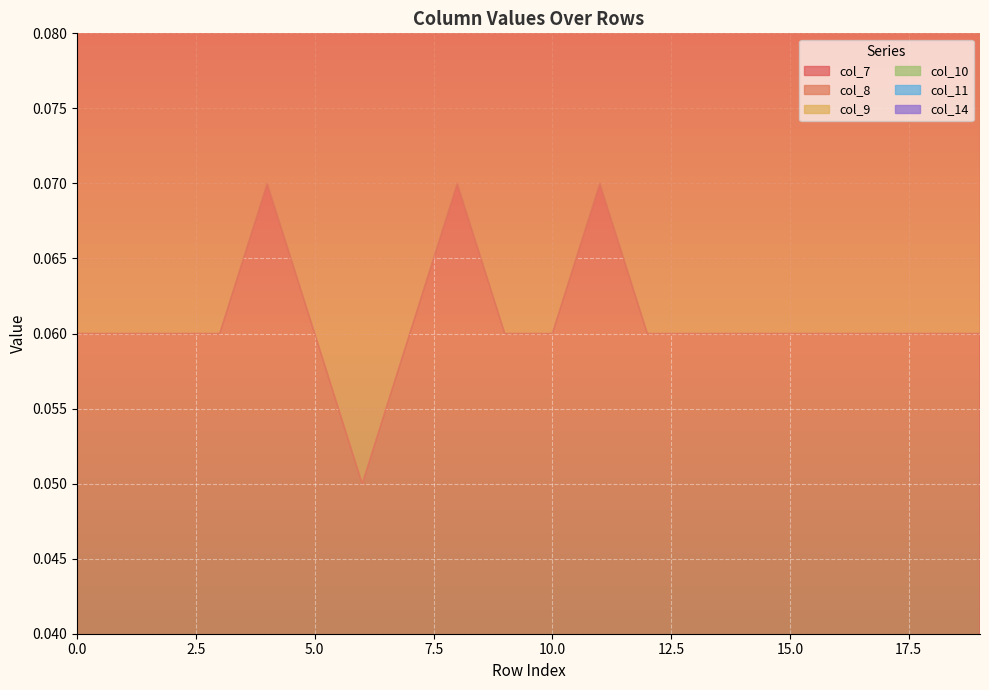

Where is col_7 nearest to the value 0?

6